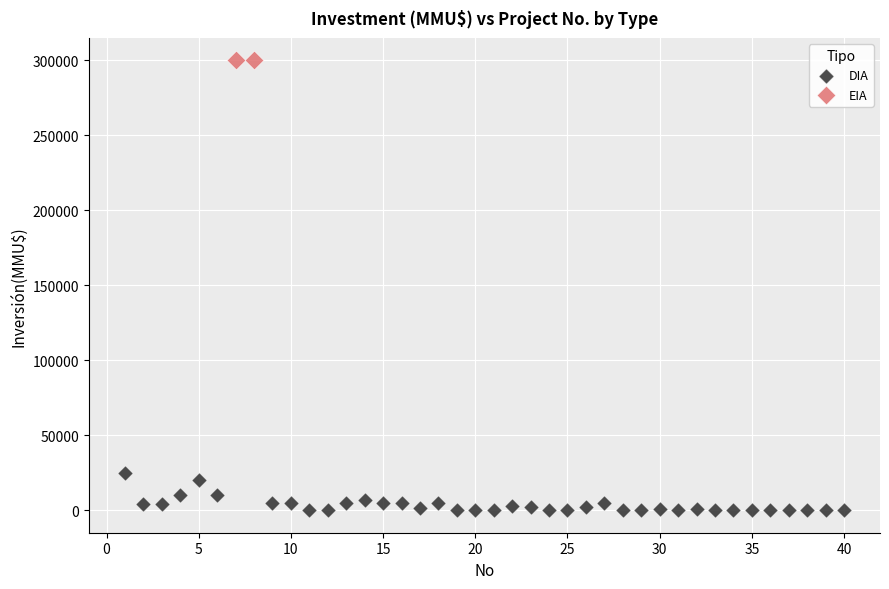

What are all the series names shown in the legend?

DIA, EIA